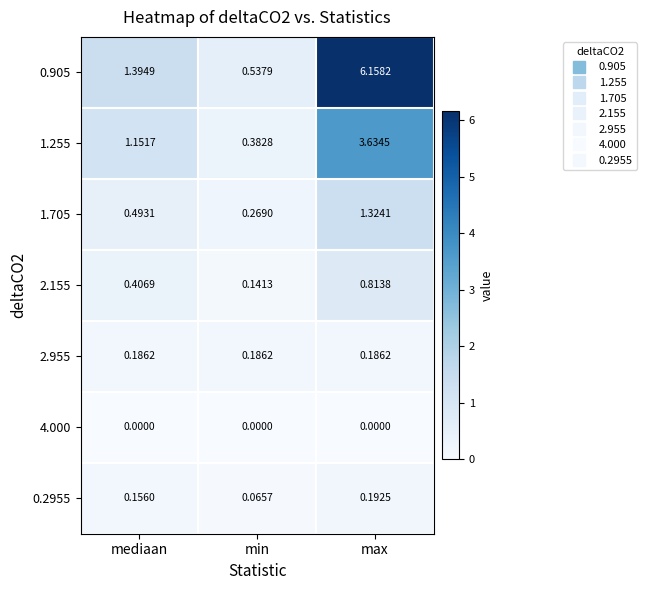

At which category does the chart reach its peak across all series?

max